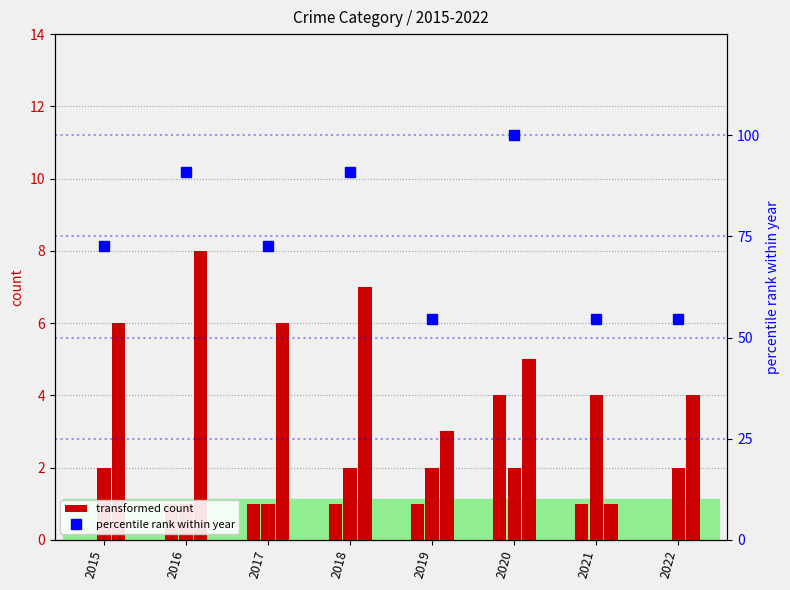

Which series changed the most between 2017 and 2021?

Total (percentile rank within year)